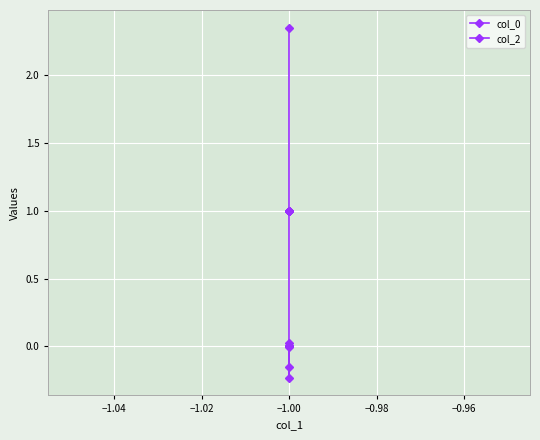

The value of col_2 at −1.00 is 1.7. True or false?

False